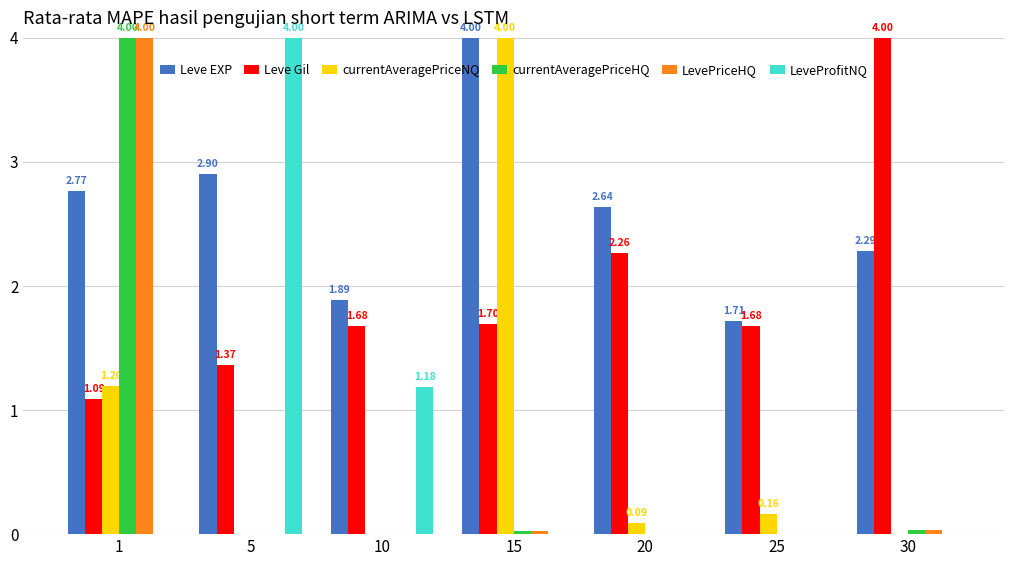

What is the total value across all series at 20?

5.0